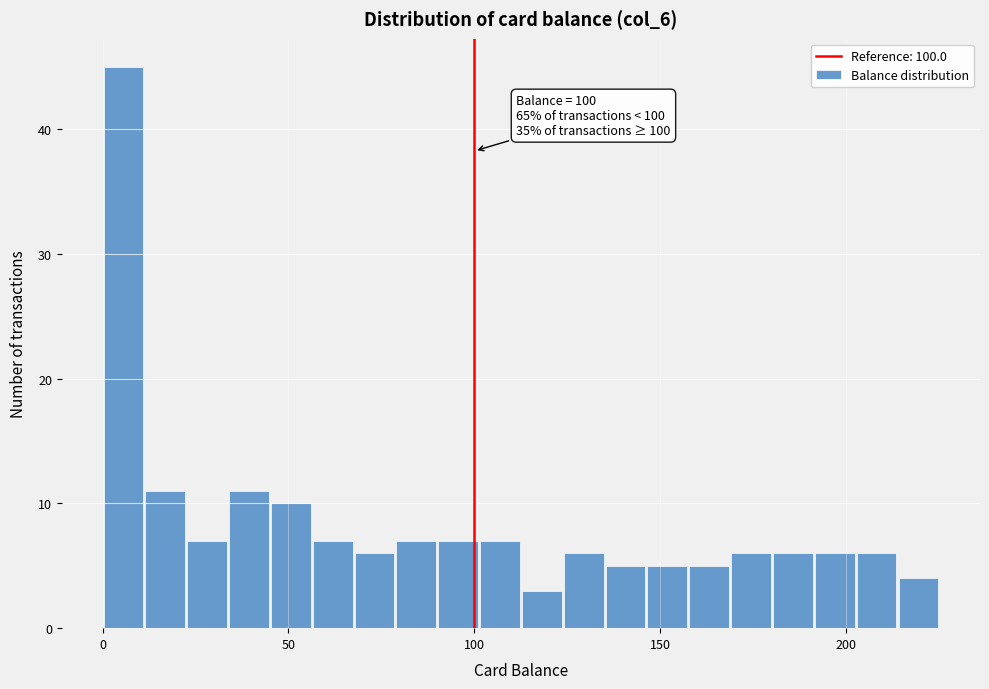

Around what value on the x-axis is the tallest bar? Give the approximate position of its centre, as read against the axis.

5